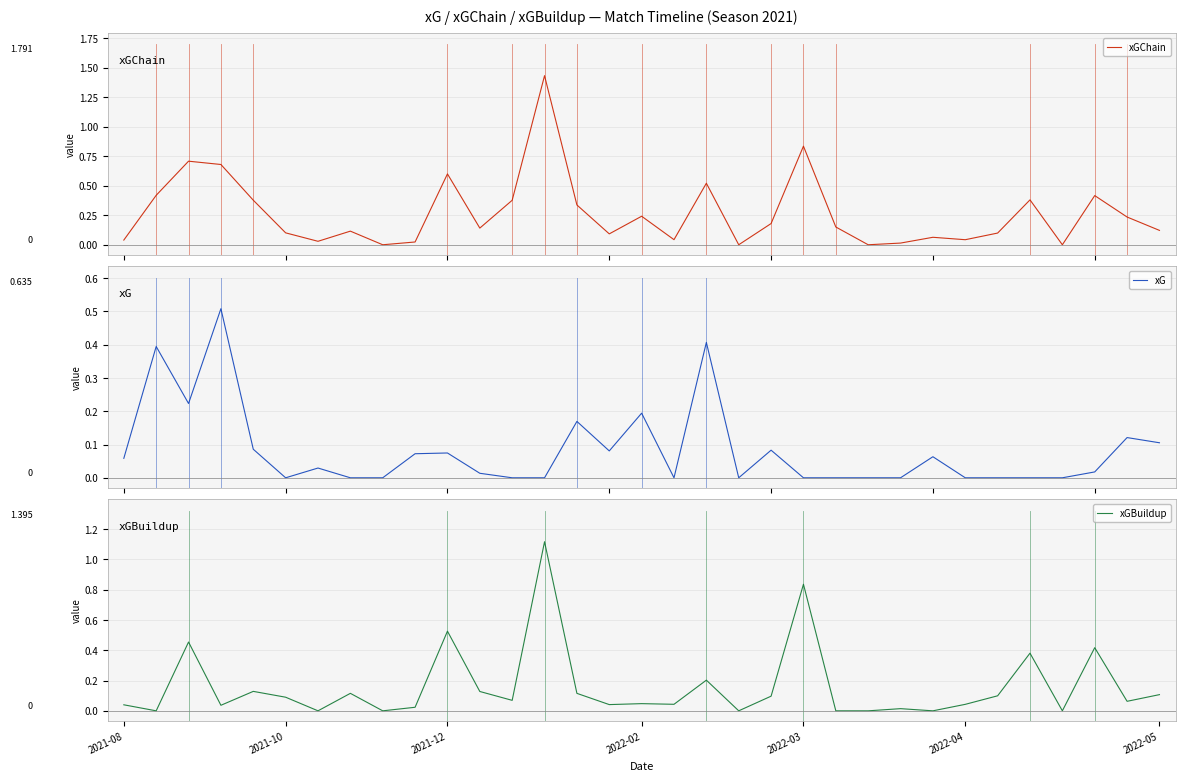

Which series has the largest range (max minus min)?

xGChain